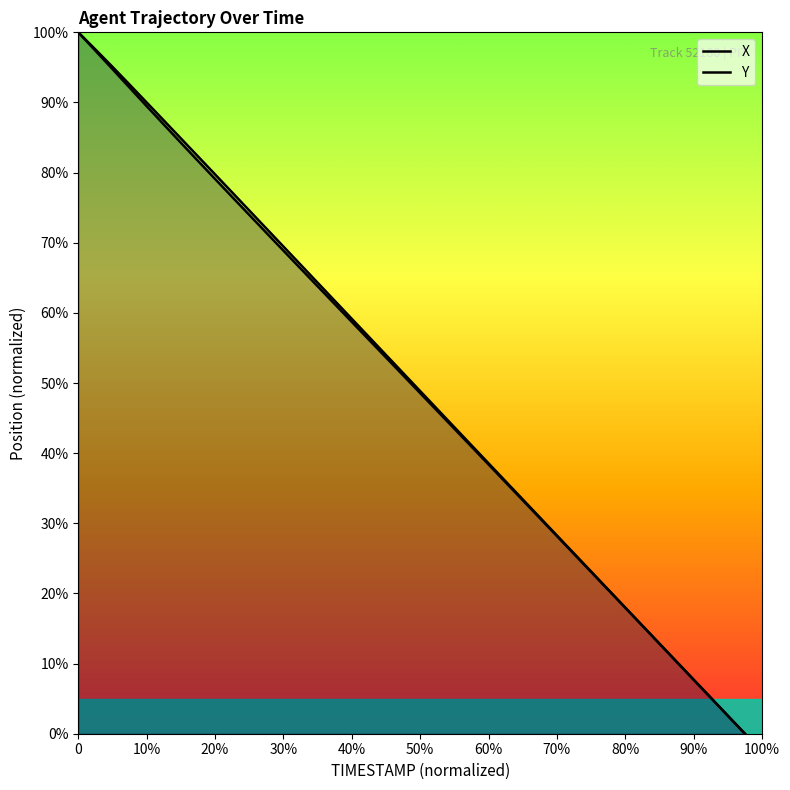

How many values in X are above zero?

39